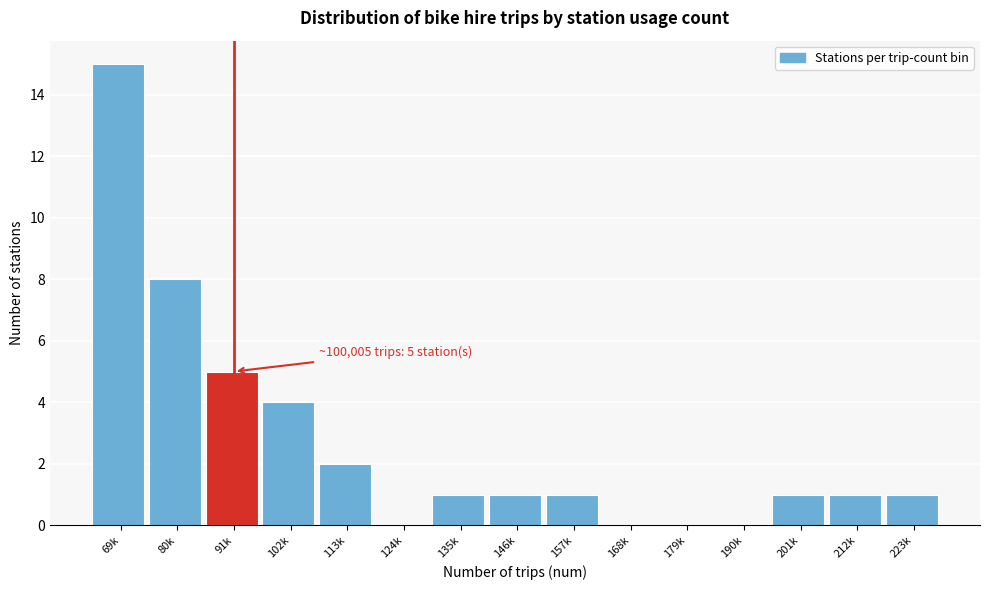

The chart shows a value of 6 at 102k. True or false?

False